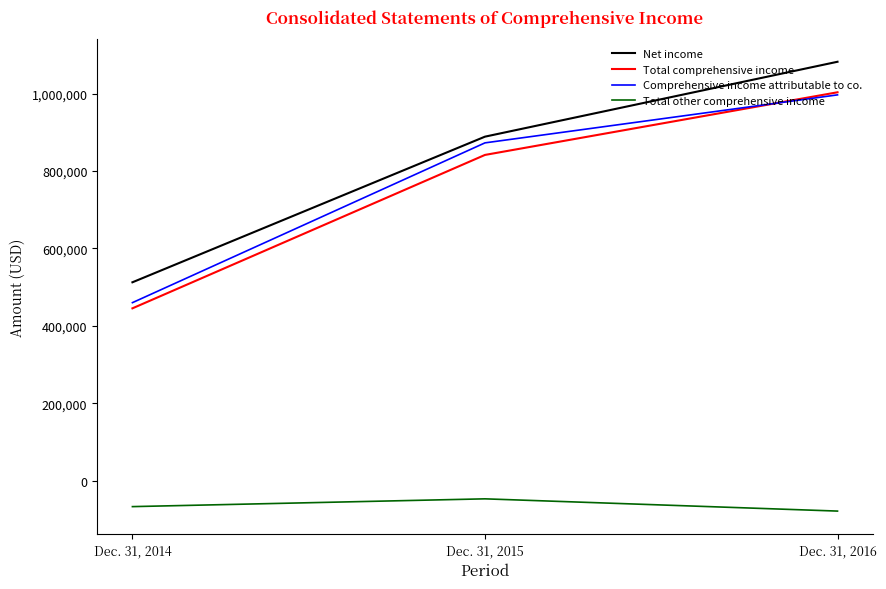

True or false: Net income has a value of 1082070 at Dec. 31, 2016.

True